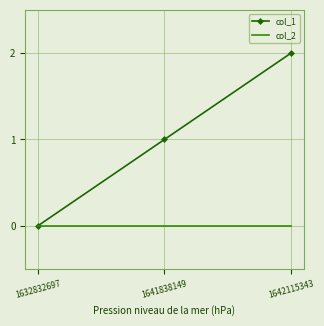

What is the sum of the col_1 values at 1632832697 and 1641838149?

1